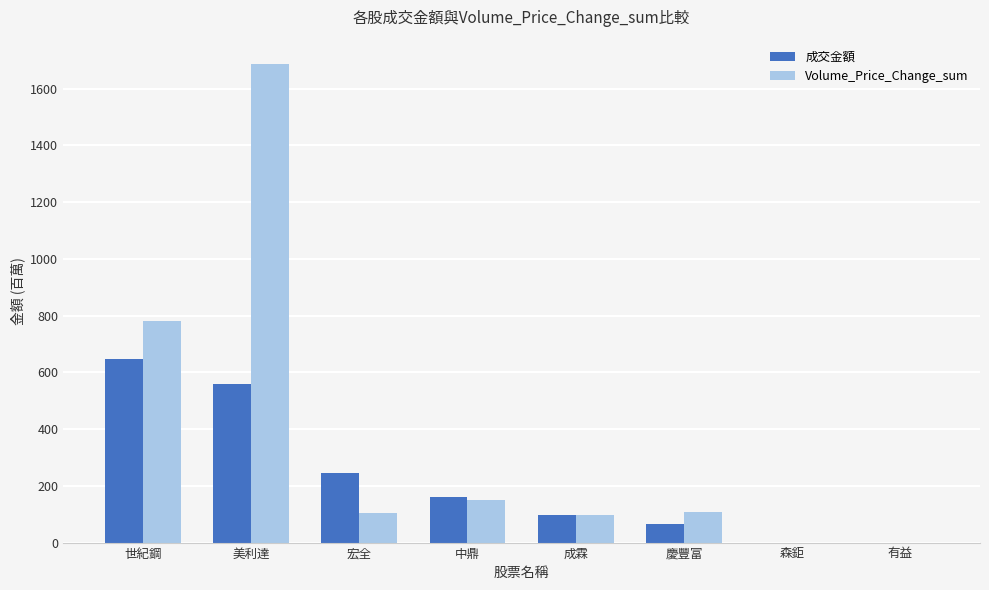

What is the sum of the Volume_Price_Change_sum values at 宏全 and 慶豐富?

212.9